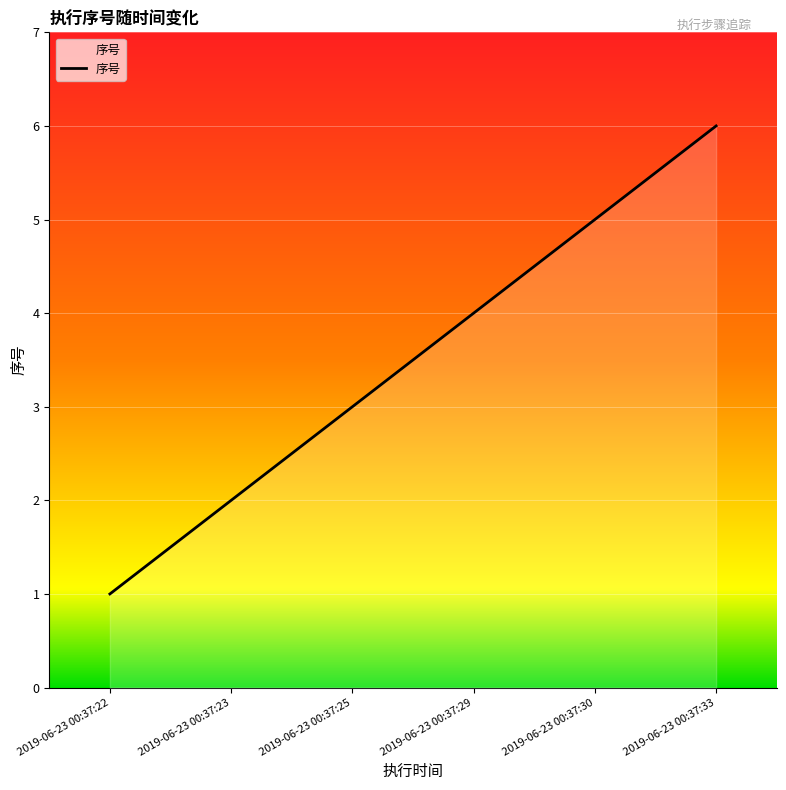

Read the value at 2019-06-23 00:37:33.

6